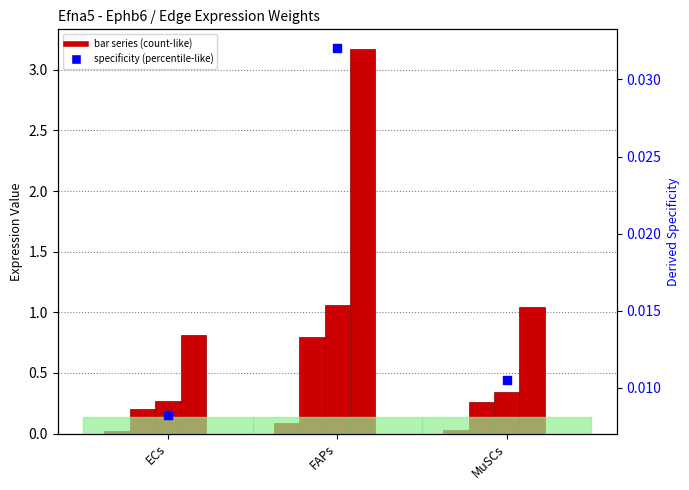

Is the value of Edge total expression weight at ECs greater than the value of Edge average expression derived specificity at ECs?

Yes